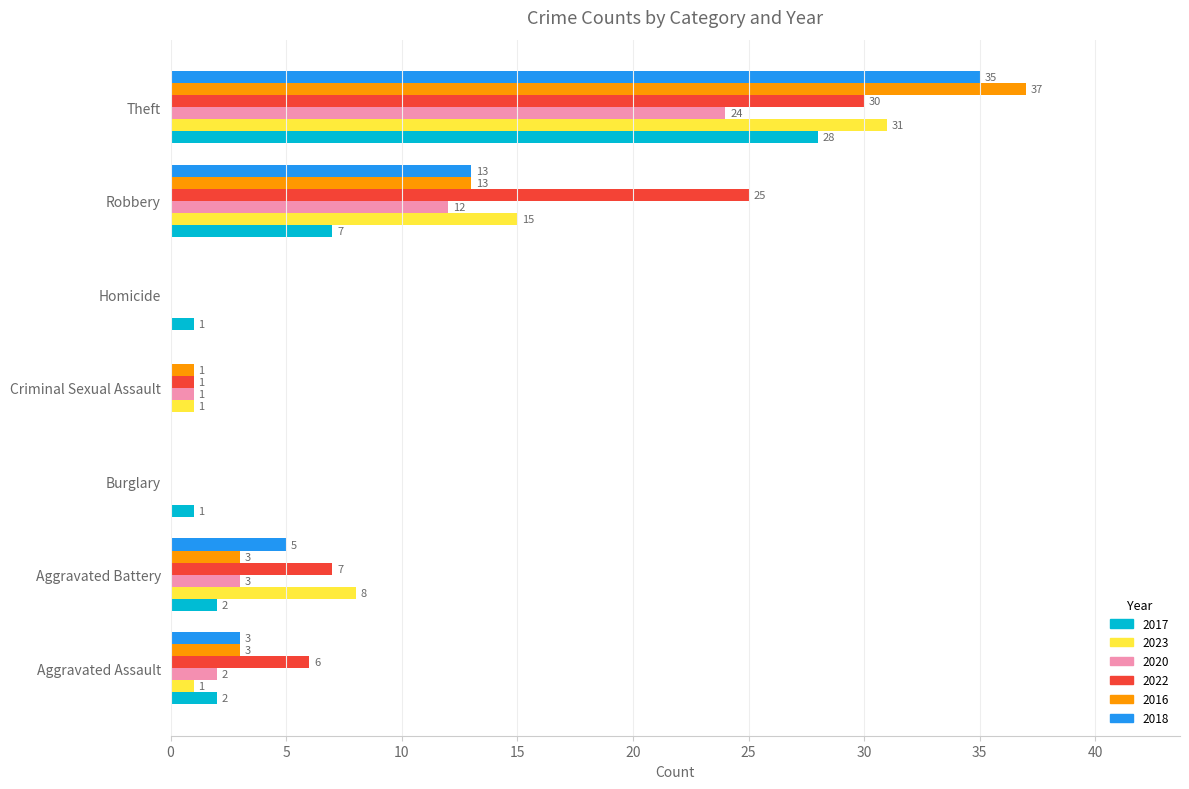

True or false: 2022 has a value of 48 at Theft.

False